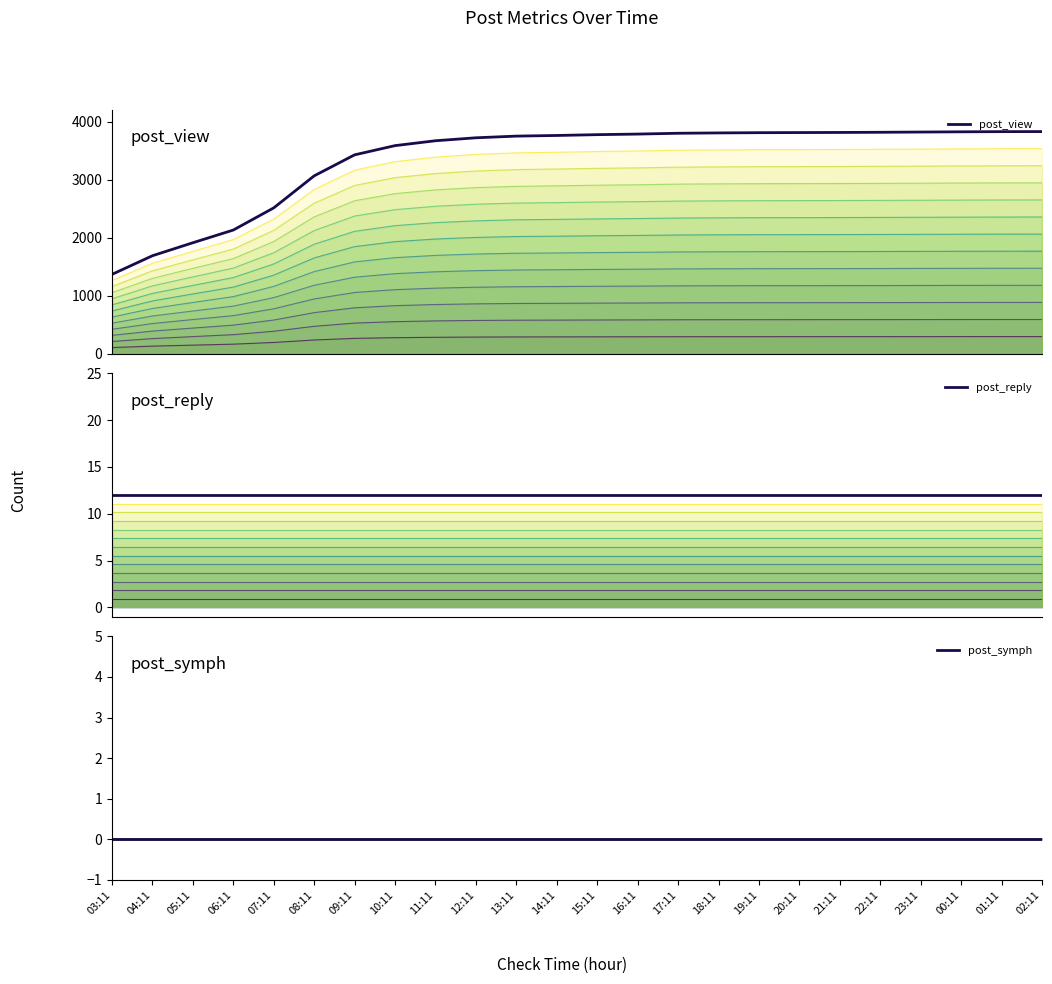

Which category has the highest value in the post_reply series?

03:11